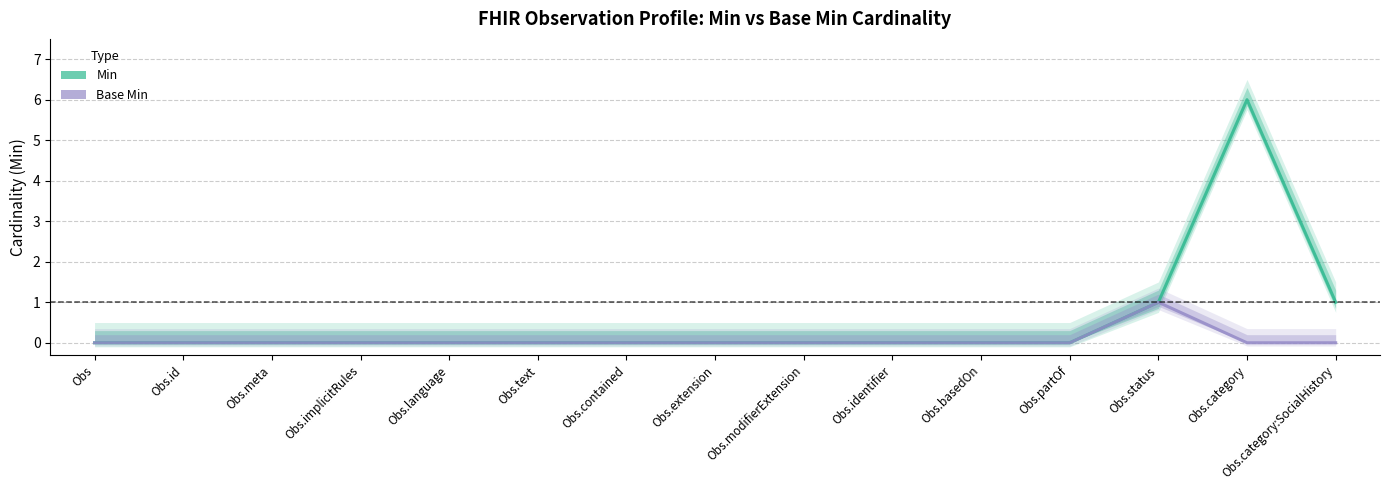

Reading left to right, list all the values displayed in this chart.

Min (line): 0	0	0	0	0	0	0	0	0	0	0	0	1	6	1
Base Min (line): 0	0	0	0	0	0	0	0	0	0	0	0	1	0	0